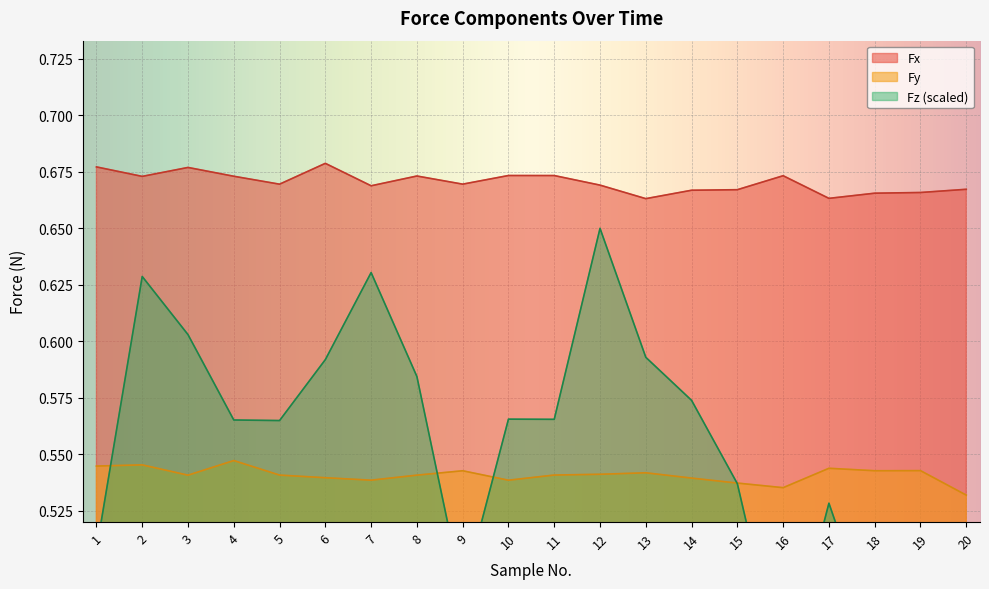

Is it true that Fz equals 0.5 at 9?

True